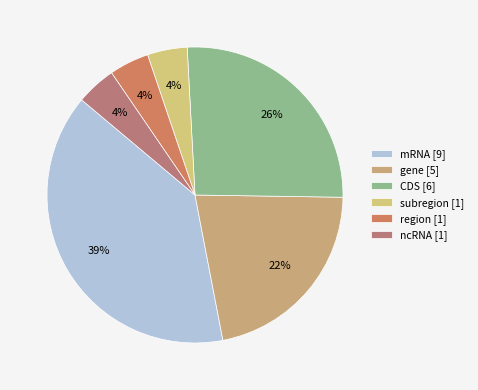

To the nearest percent, what portion does subregion represent?

4%